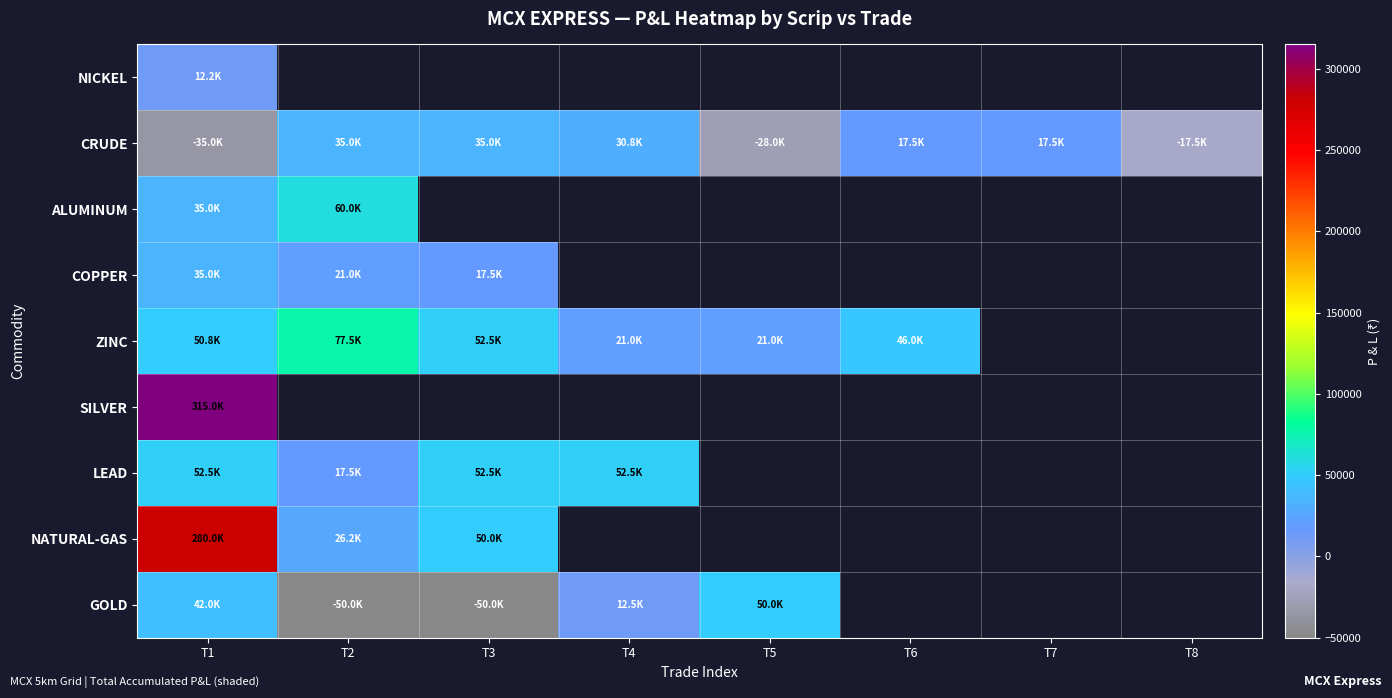

At which label is ALUMINUM closest to 47500?

T1